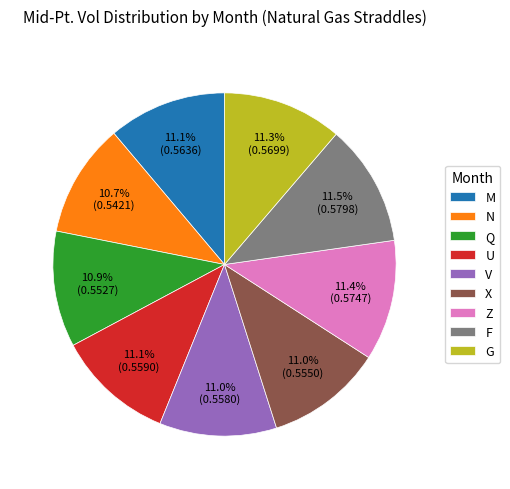

Combined, do X and V account for over 50%?

No